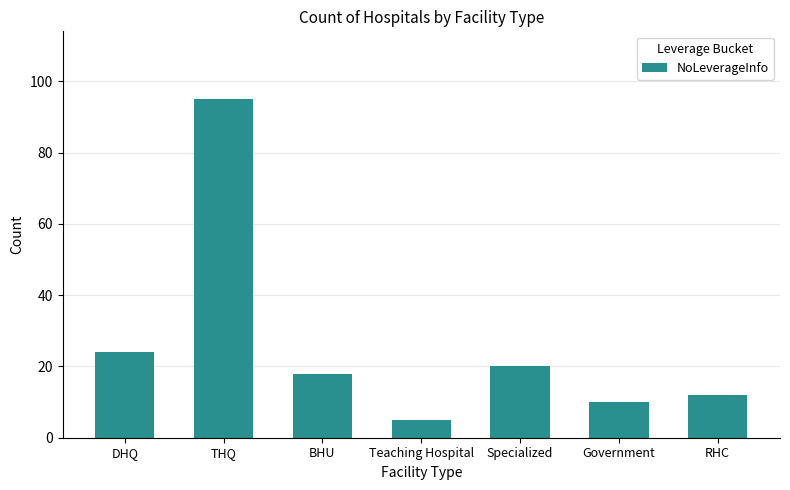

Read the value at Government.

10